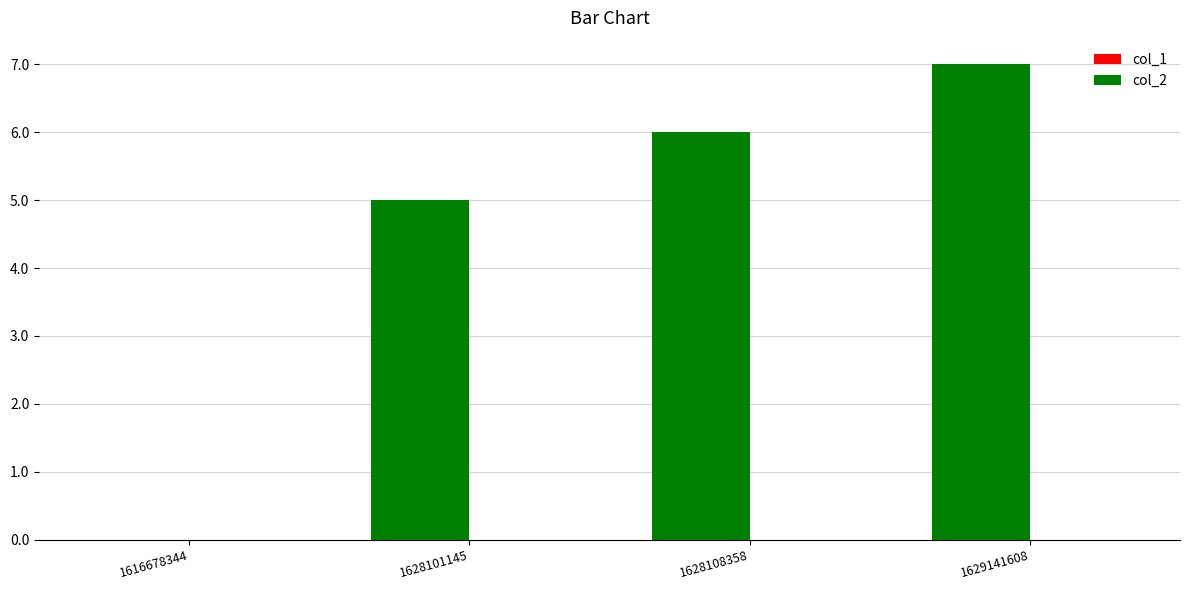

Are the bars horizontal?

No